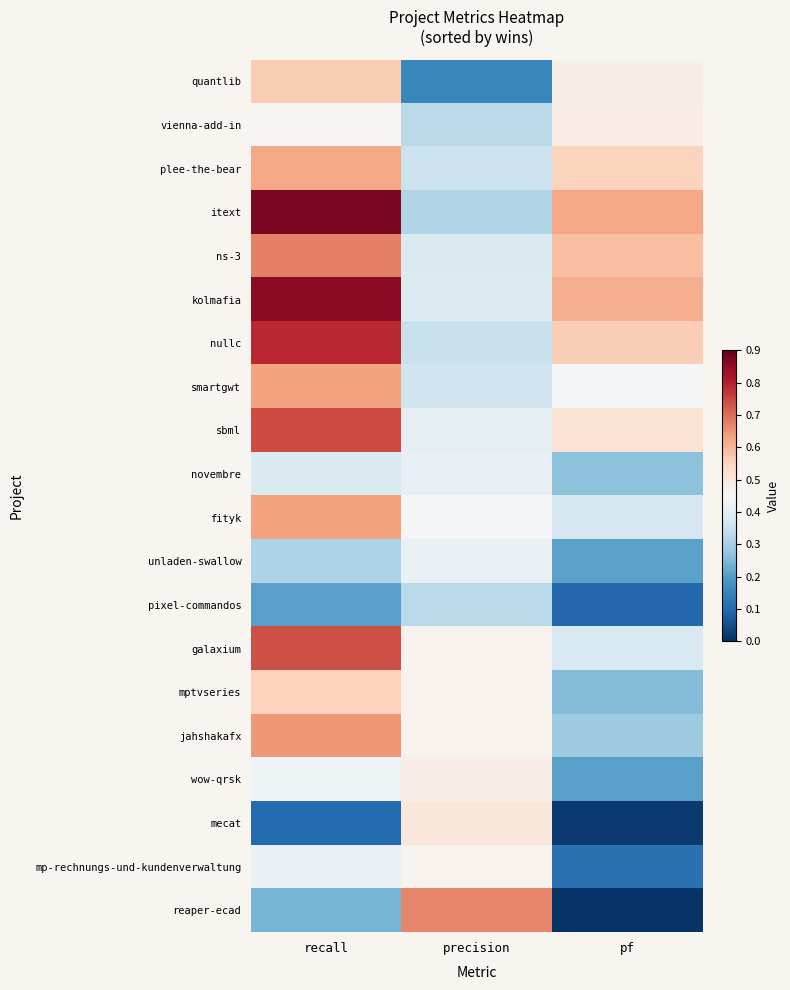

Which has a higher value, recall or pf?

recall